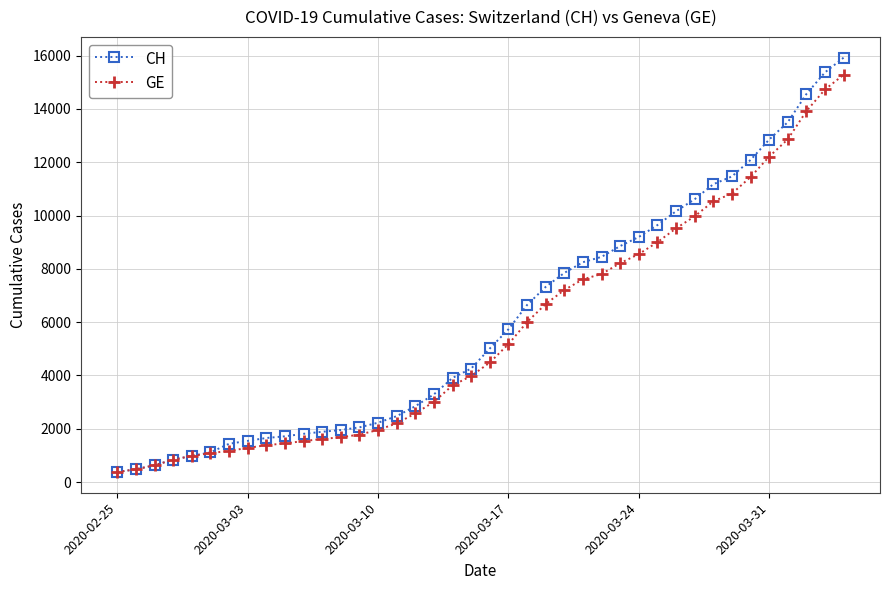

What is the value of the CH point at the 11th from the left?

1809